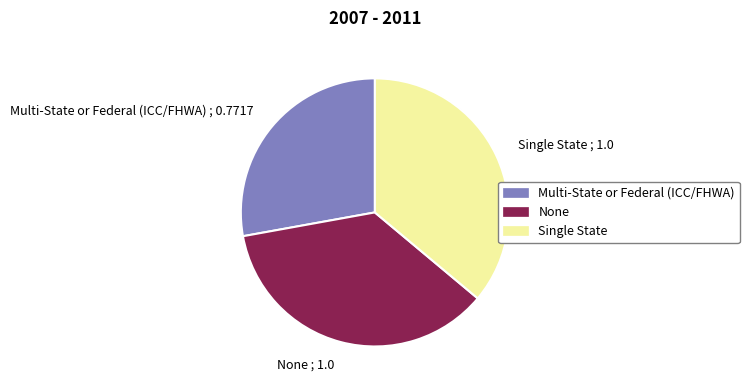

What is the ratio of the value at Multi-State or Federal (ICC/FHWA) to the value at Single State?

0.8